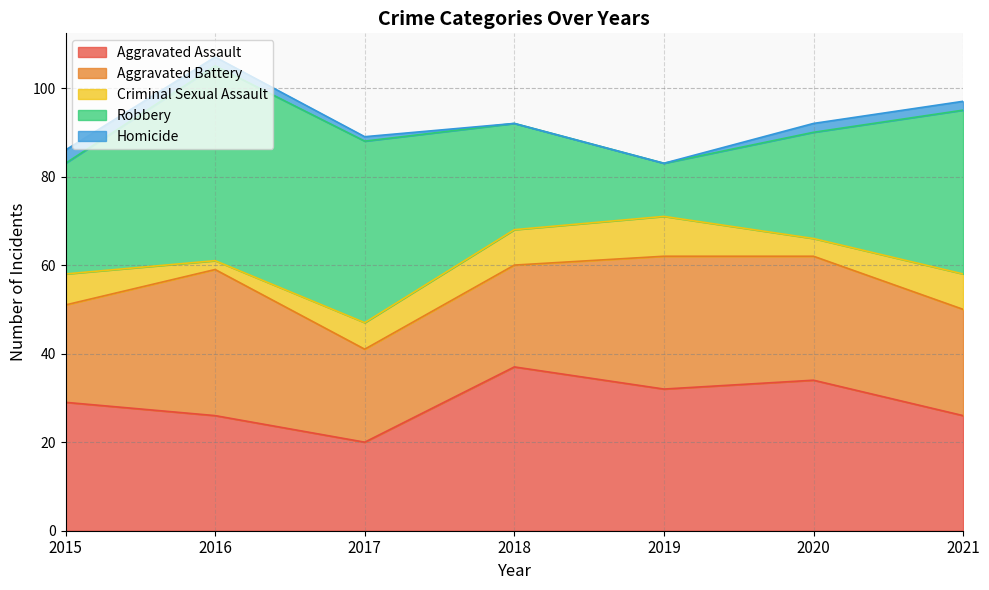

How many data points does each series have?

7